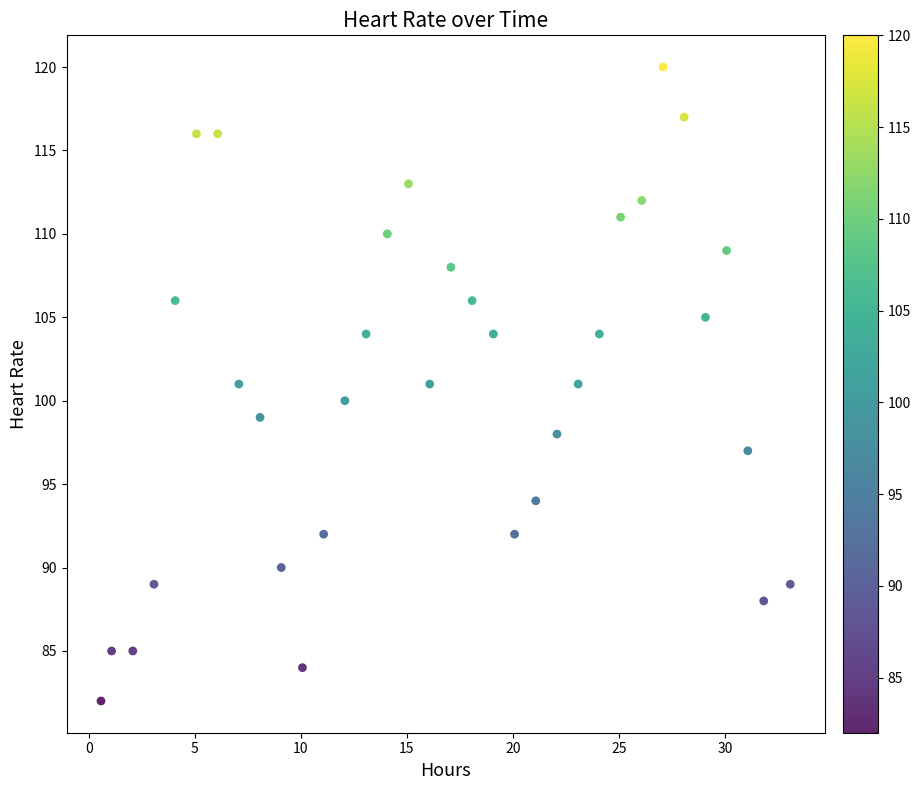

What is the range of Y values (max minus min)?

38